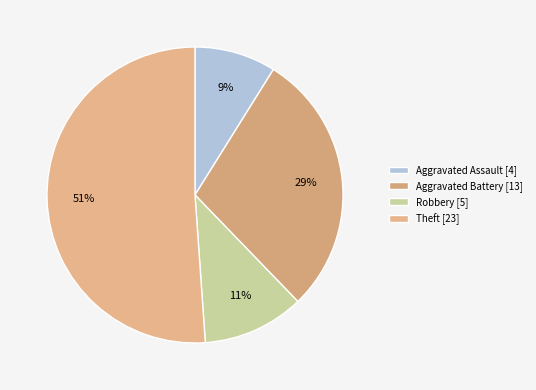

To the nearest percent, what is the average slice percentage?

25%